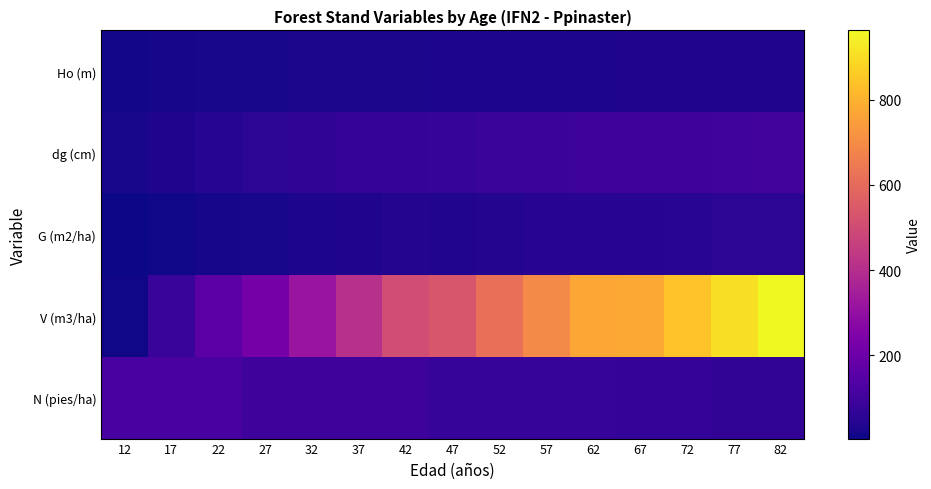

Which has a higher value, 42 or 82?

82